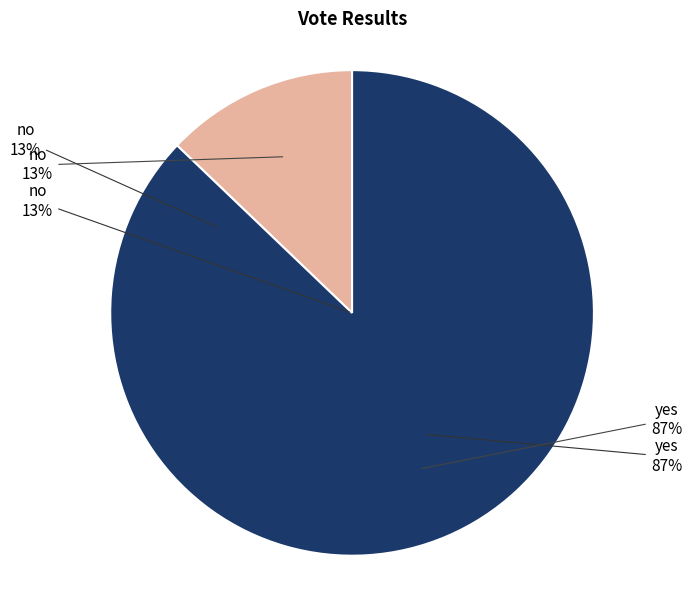

To the nearest percent, what is the combined percentage of yes and no?

100%